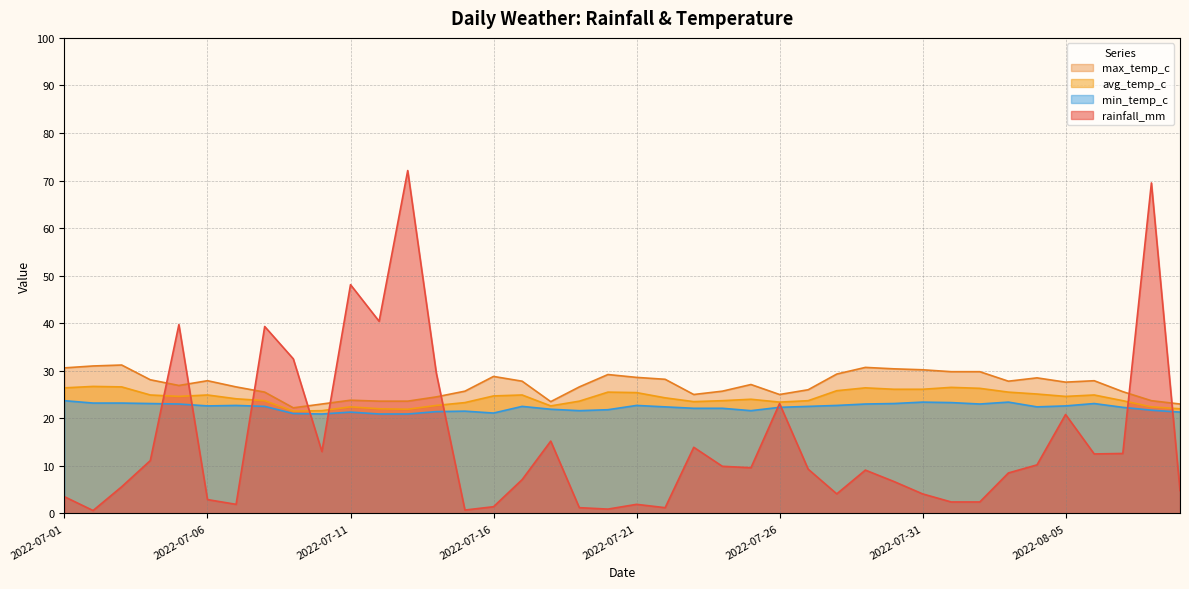

Reading left to right, extract all data points from this chart.

rainfall_mm: 3.5	0.6	5.6	11.1	39.7	2.9	1.9	39.3	32.5	13.0	48.1	40.4	72.1	29.5	0.7	1.4	7.1	15.2	1.2	0.9	1.9	1.2	13.9	9.9	9.6	23.1	9.3	4.1	9.1	6.7	4.1	2.4	2.4	8.5	10.2	20.8	12.5	12.6	69.5	4.8
min_temp_c: 23.7	23.2	23.2	23.1	23.0	22.6	22.7	22.5	21.0	20.9	21.3	20.9	20.9	21.4	21.5	21.1	22.5	21.9	21.6	21.8	22.7	22.4	22.1	22.1	21.6	22.3	22.5	22.7	23.0	23.1	23.4	23.3	23.0	23.4	22.4	22.6	23.1	22.3	21.7	21.3
avg_temp_c: 26.4	26.7	26.6	24.9	24.6	24.9	24.1	23.7	21.5	21.6	22.4	22.0	21.9	22.7	23.3	24.7	24.9	22.6	23.6	25.5	25.4	24.3	23.5	23.7	24.0	23.4	23.7	25.8	26.4	26.1	26.1	26.5	26.3	25.5	25.1	24.6	24.9	23.7	22.4	22.0
max_temp_c: 30.6	31.0	31.2	28.1	26.9	27.9	26.6	25.5	22.2	23.0	23.8	23.6	23.6	24.5	25.7	28.8	27.8	23.5	26.6	29.2	28.6	28.2	25.0	25.7	27.1	25.0	26.0	29.3	30.7	30.4	30.2	29.8	29.8	27.8	28.5	27.6	27.9	25.6	23.7	23.0